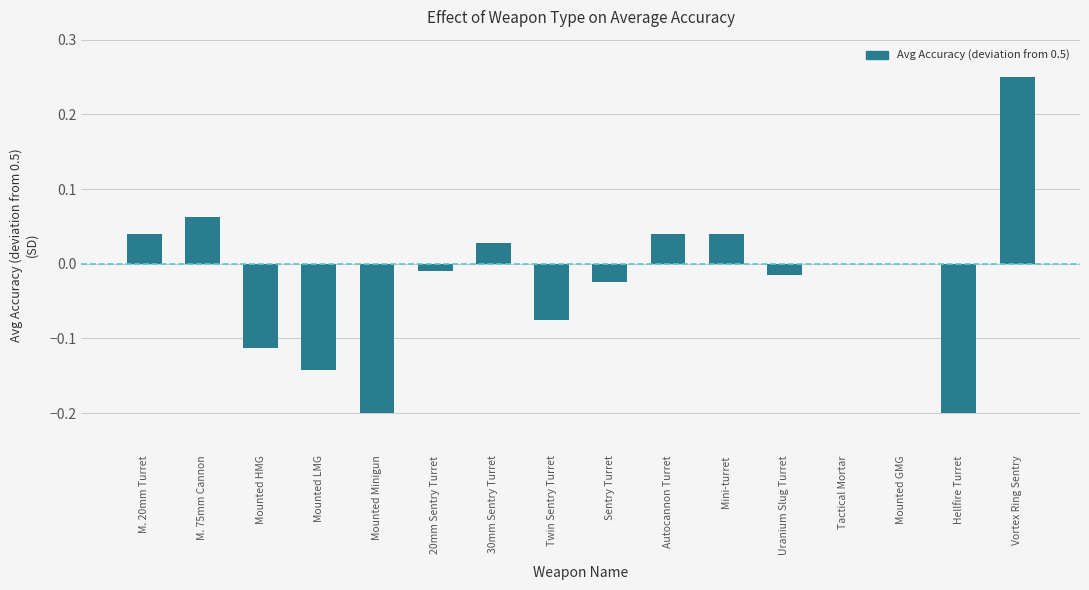

The value at Hellfire Turret is -0.1. True or false?

False